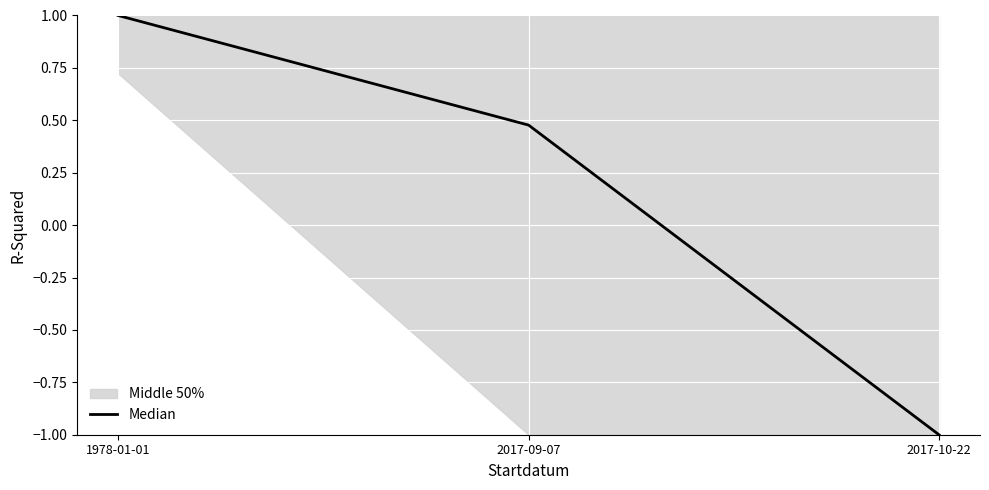

Reading left to right, list all the values displayed in this chart.

1.0	0.5	-1.0